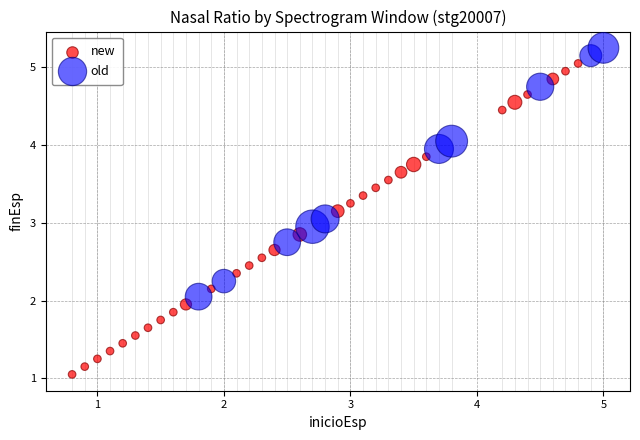

Which series has the largest Y range (max minus min)?

new